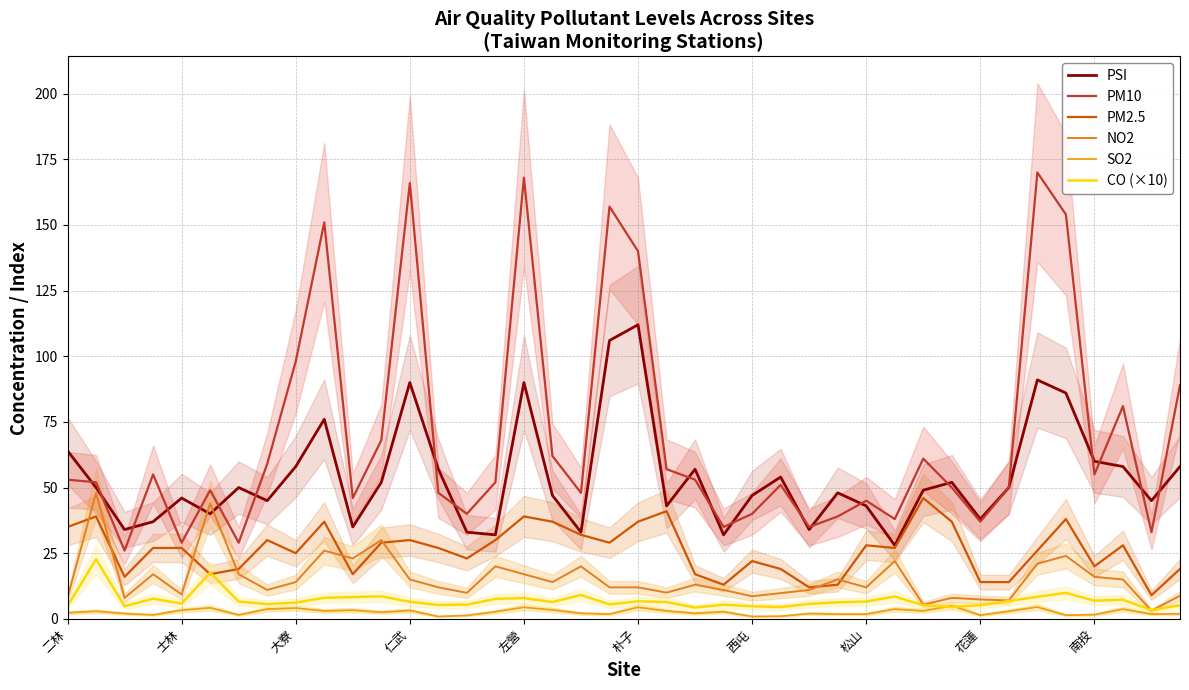

At which category does the chart reach its minimum across all series?

13